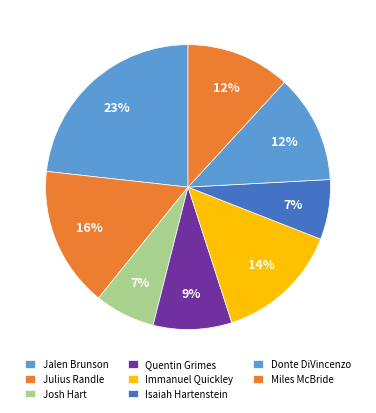

Between Julius Randle and Immanuel Quickley, which is larger?

Julius Randle